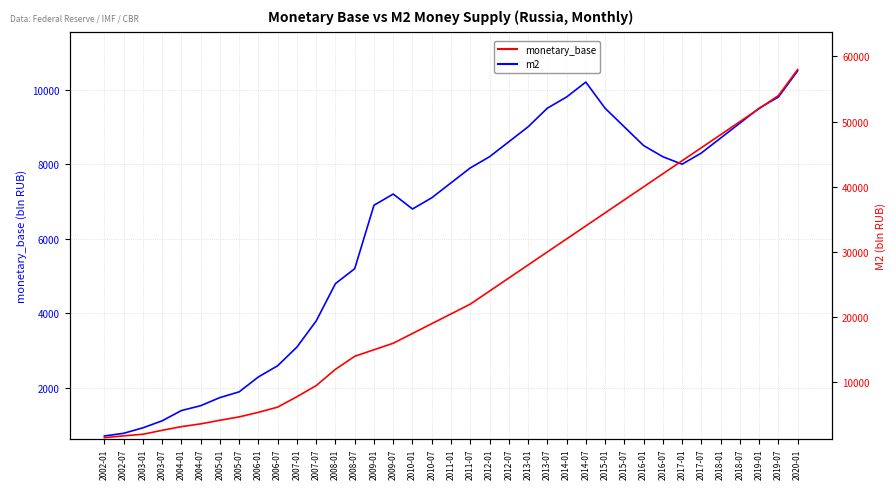

True or false: m2 and monetary_base cross at least once.

False